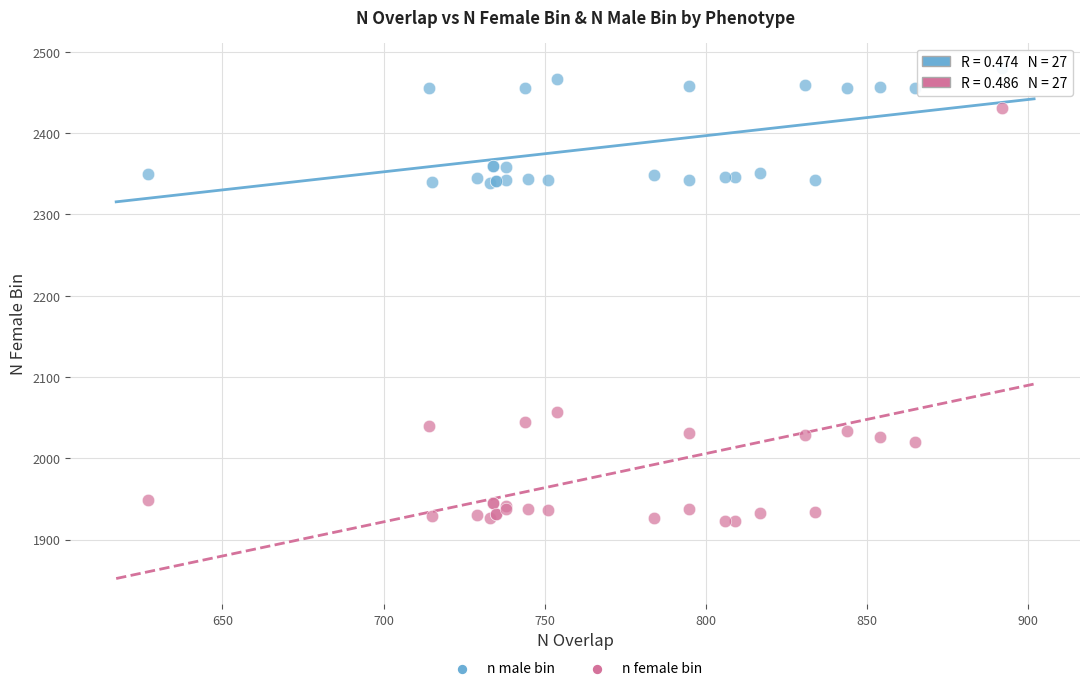

What are all the series names shown in the legend?

n male bin, n female bin